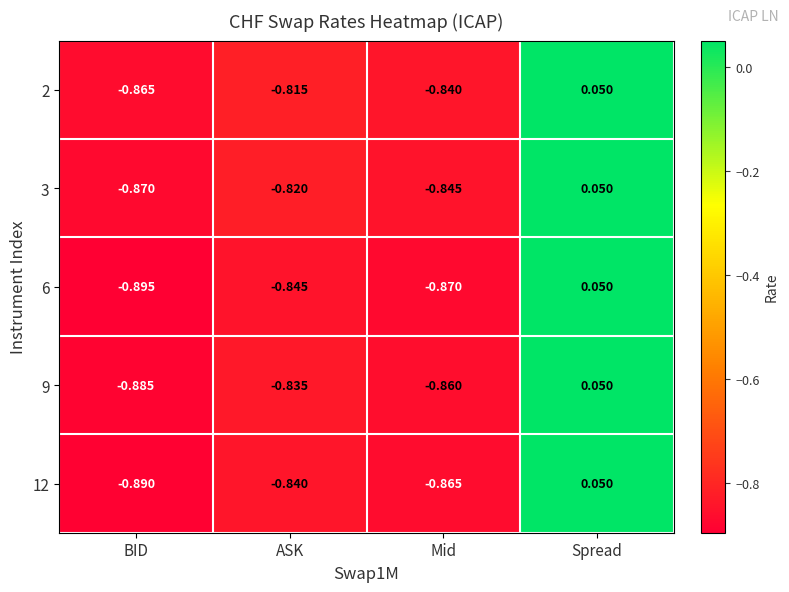

At which label is 2 closest to 0?

Spread